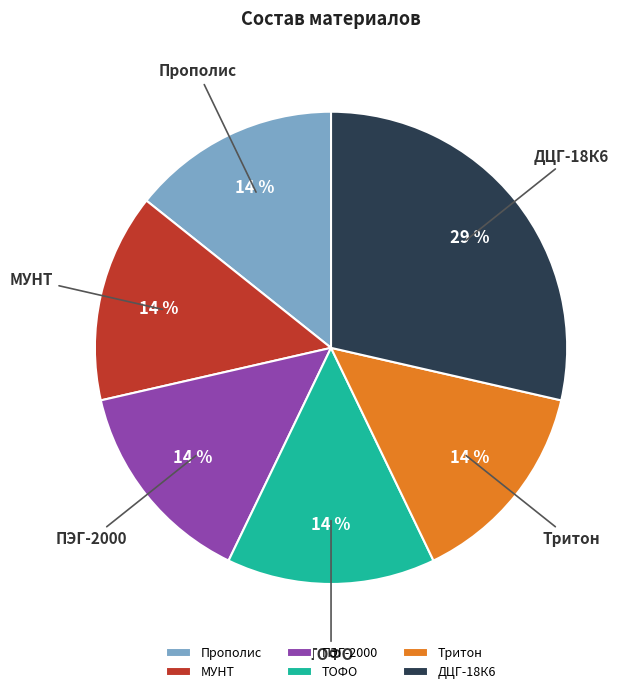

To the nearest percent, what is the combined percentage of ДЦГ-18К6 and ТОФО?

43%